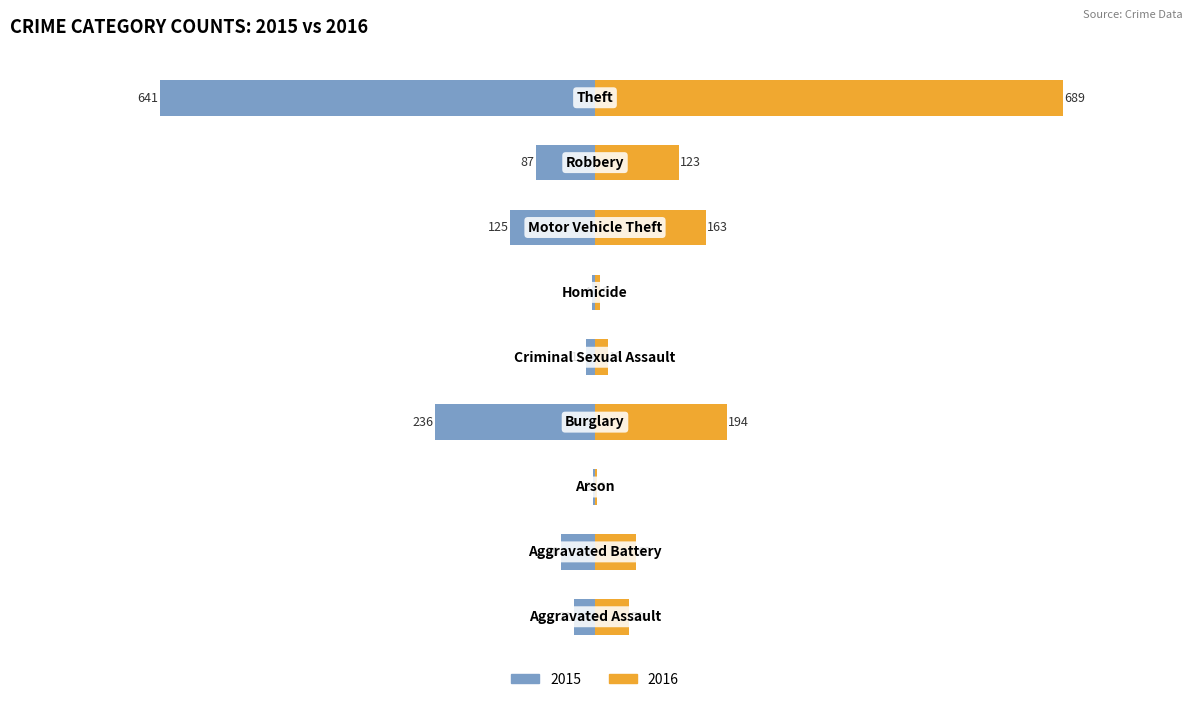

What position from the right is Aggravated Assault?

9